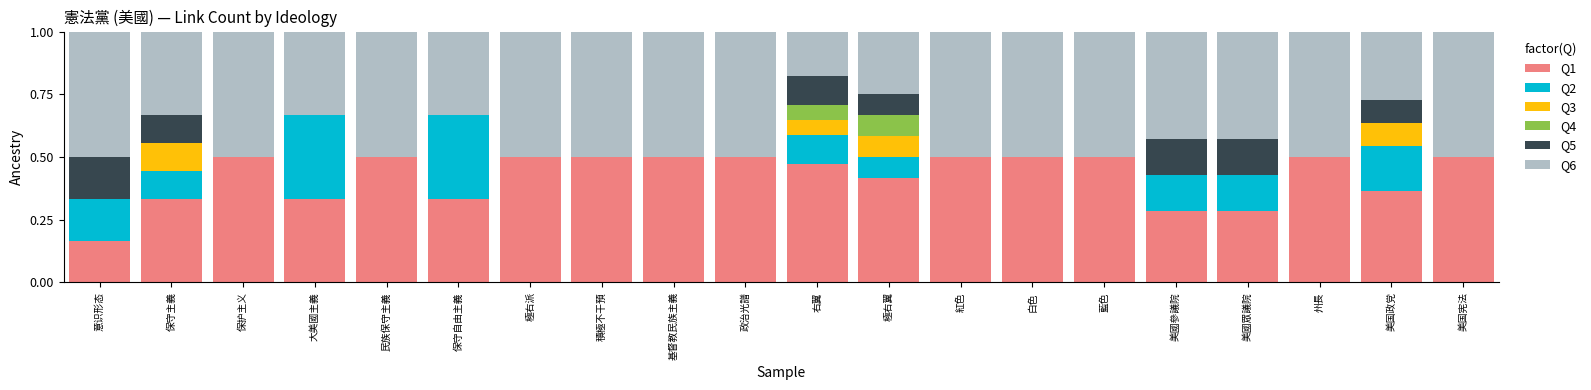

What is the sum of the Q1 values at 美國眾議院 and 白色?

0.8